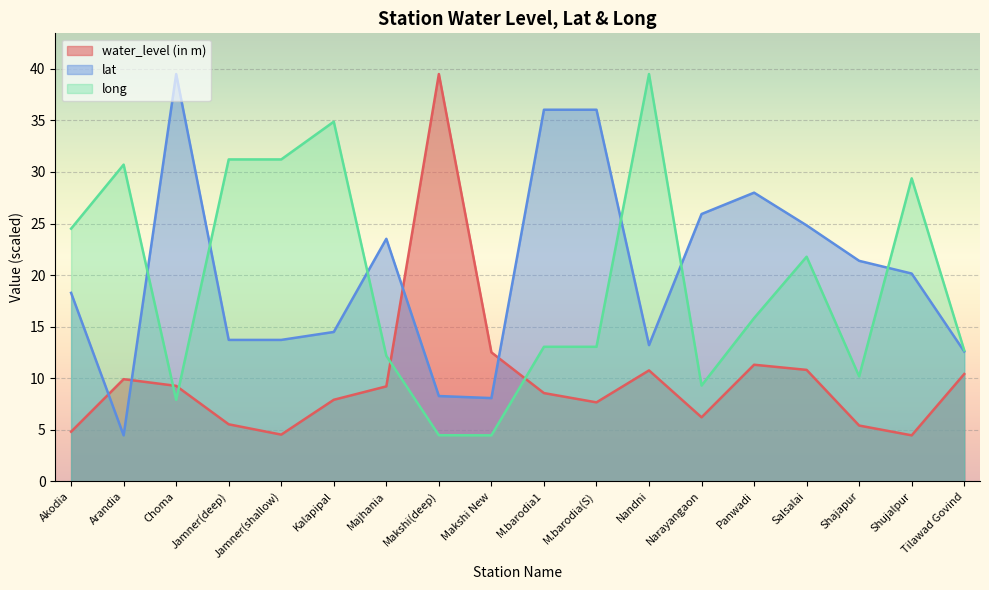

How many intersections are there between lat and long?

6